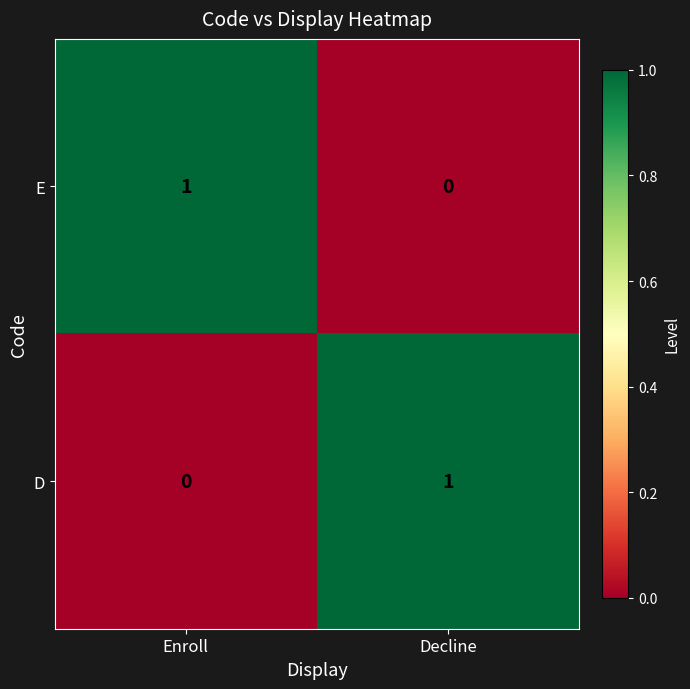

Is it true that E equals 0 at Decline?

True